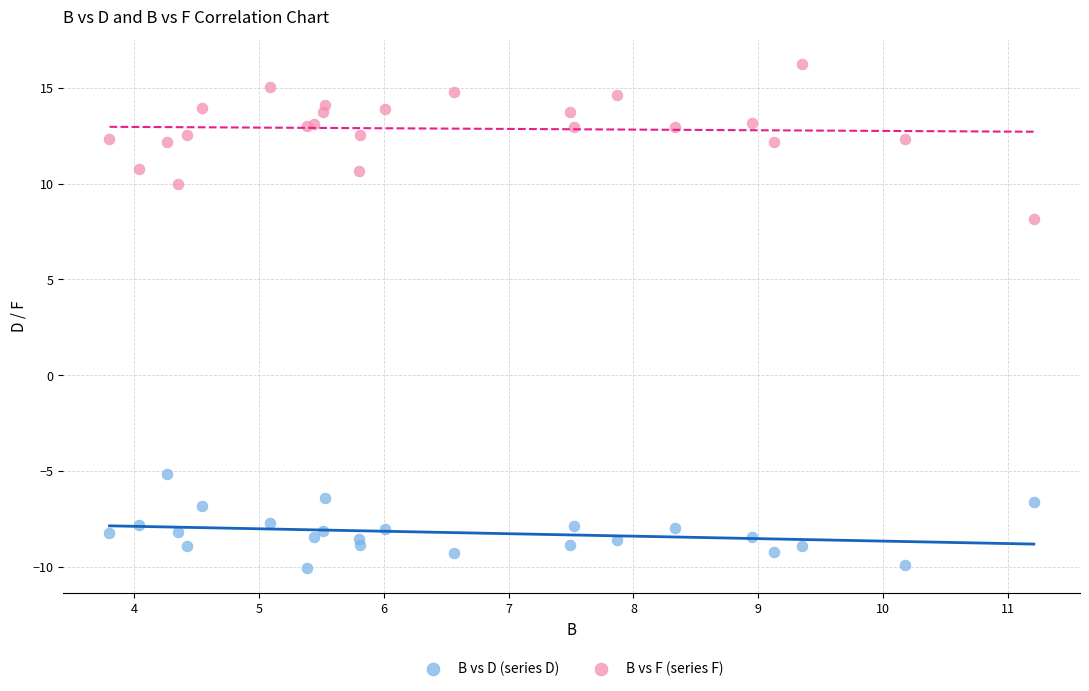

What is the X range (max minus min) for the scatter plot?

7.4